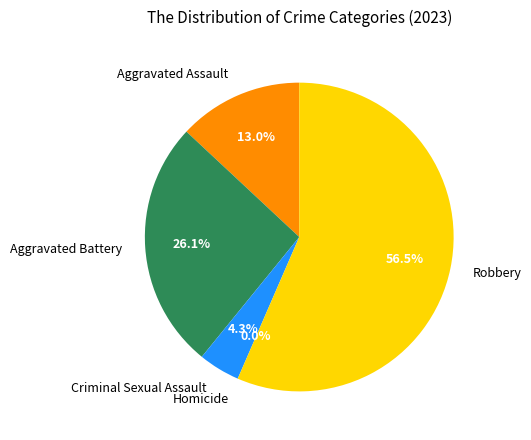

To the nearest percent, what is the difference between the Robbery and Aggravated Assault slice percentages?

43%